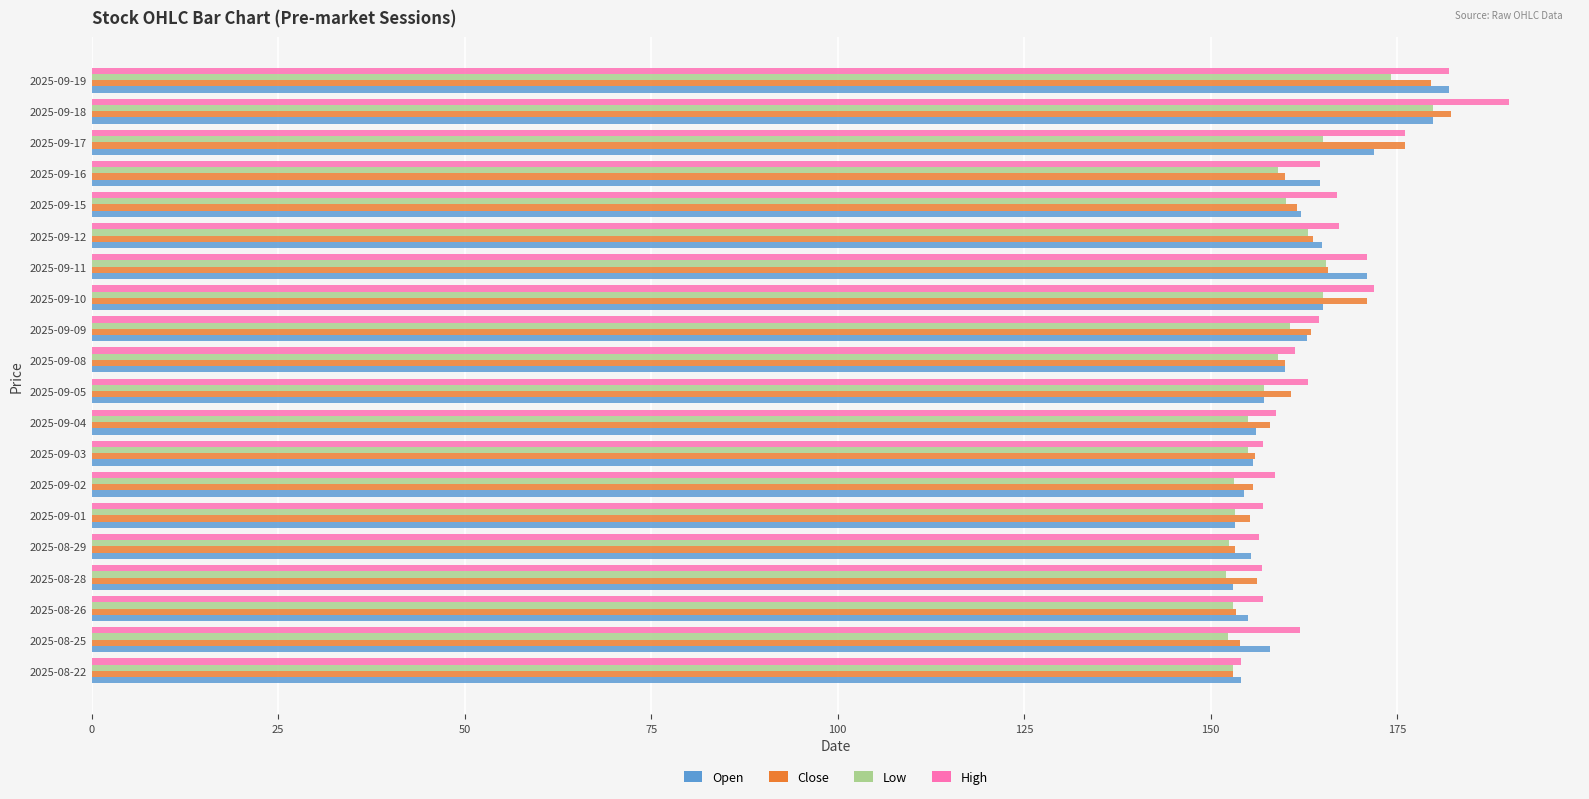

Is the value of Close at 2025-09-12 greater than the value of Low at 2025-09-02?

Yes